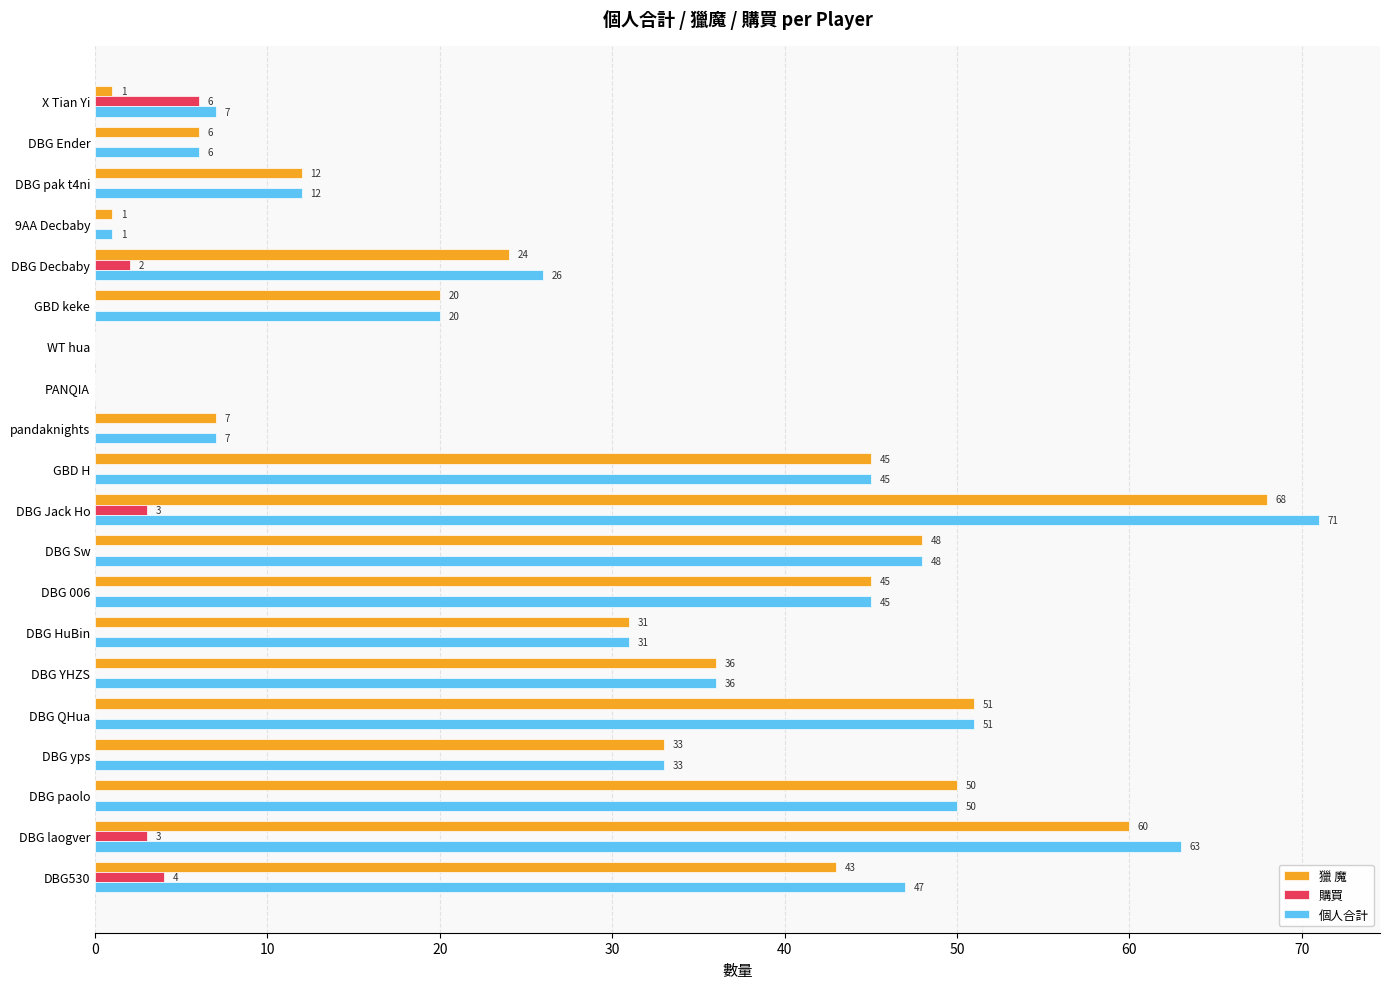

At which label is 個人合計 closest to 35?

DBG YHZS